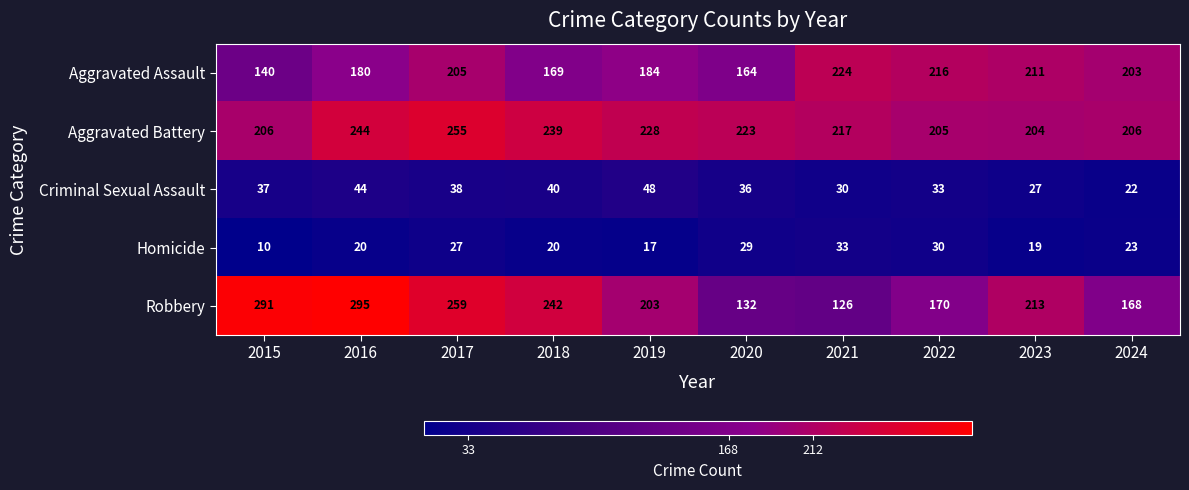

What is the total value across all series at 2019?

680